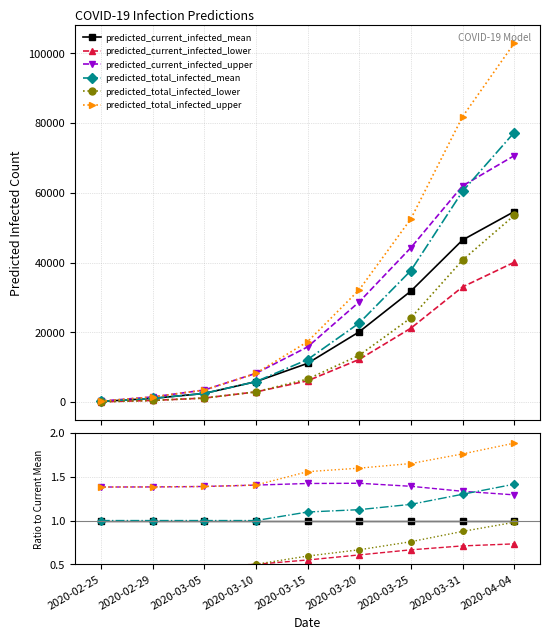

How many series are shown in this chart?

6